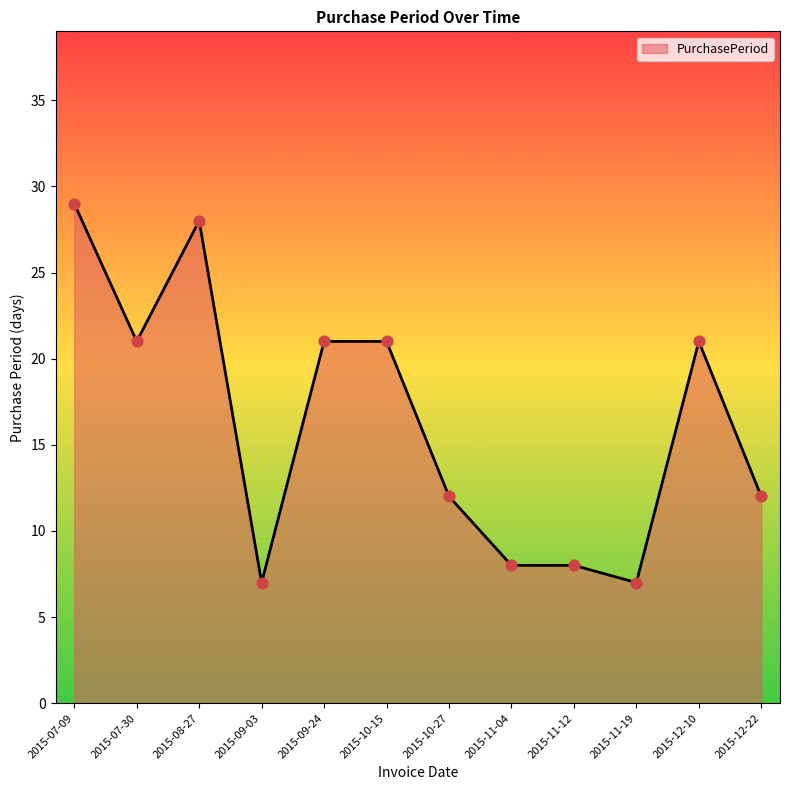

Approximately how many times larger is the value at 2015-09-03 compared to 2015-07-09?

0.2